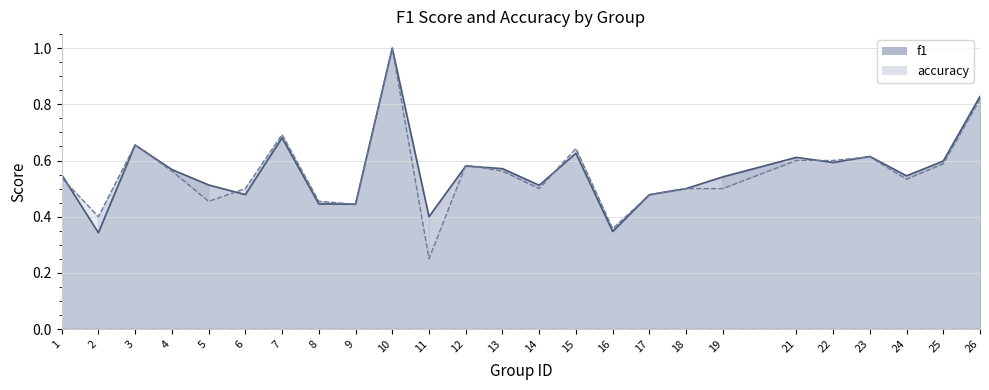

Between 8 and 23, which series saw the biggest shift?

f1